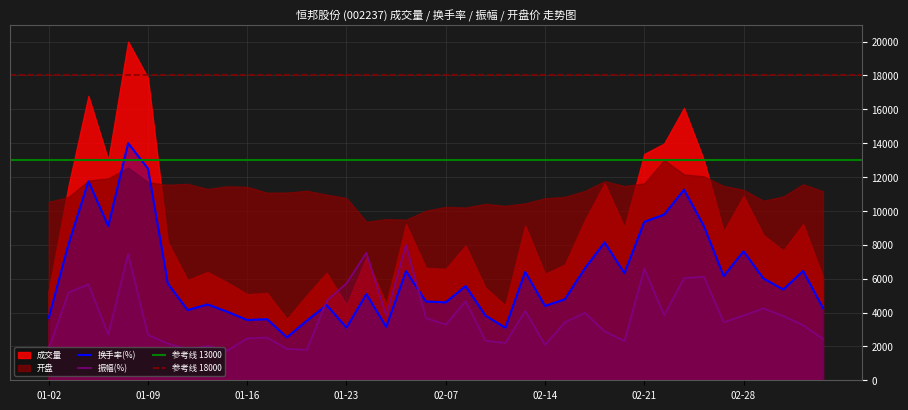

Is it true that 振幅(%) equals 678.5 at 2020-03-05?

False